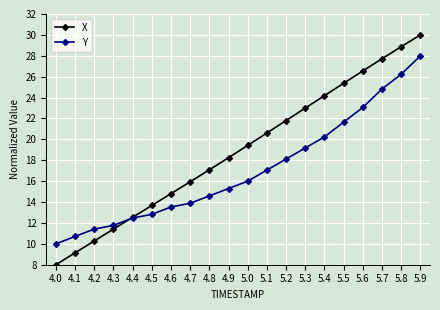

True or false: Y has more than 2 points higher than both neighbors.

False